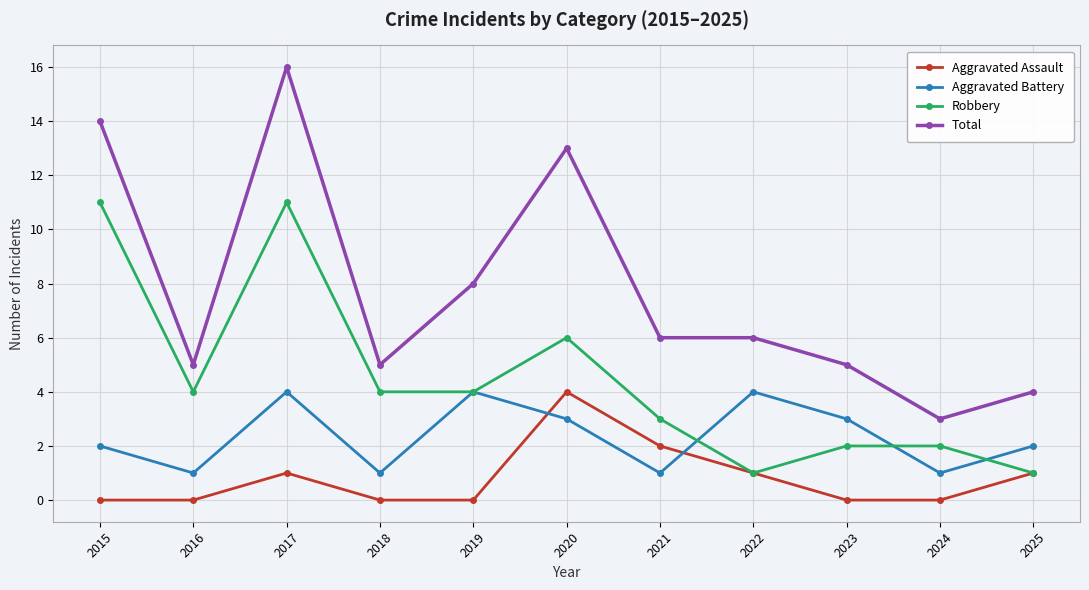

The Robbery series shows 15 at 2015. True or false?

False